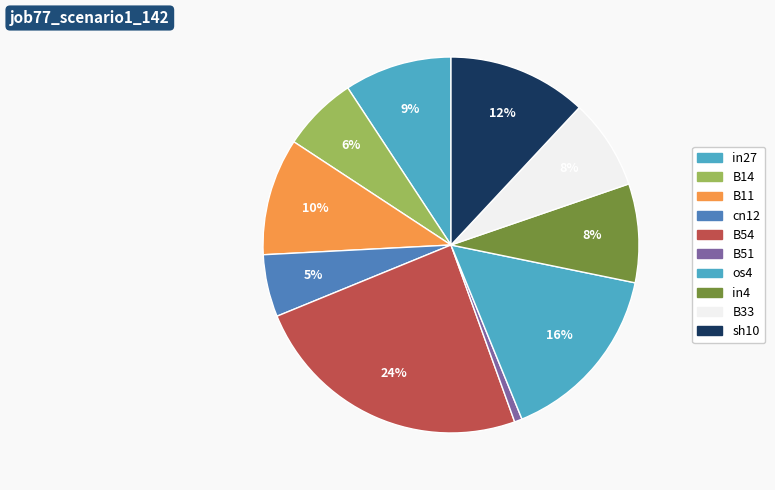

To the nearest percent, what portion does sh10 represent?

12%